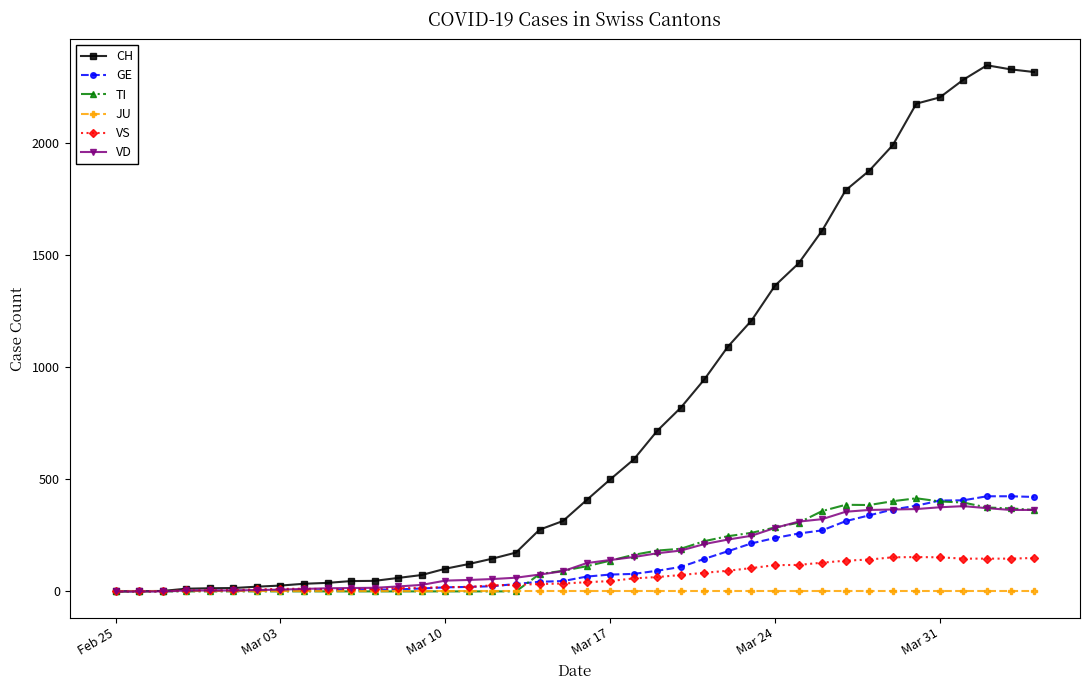

Which series has the largest range (max minus min)?

CH